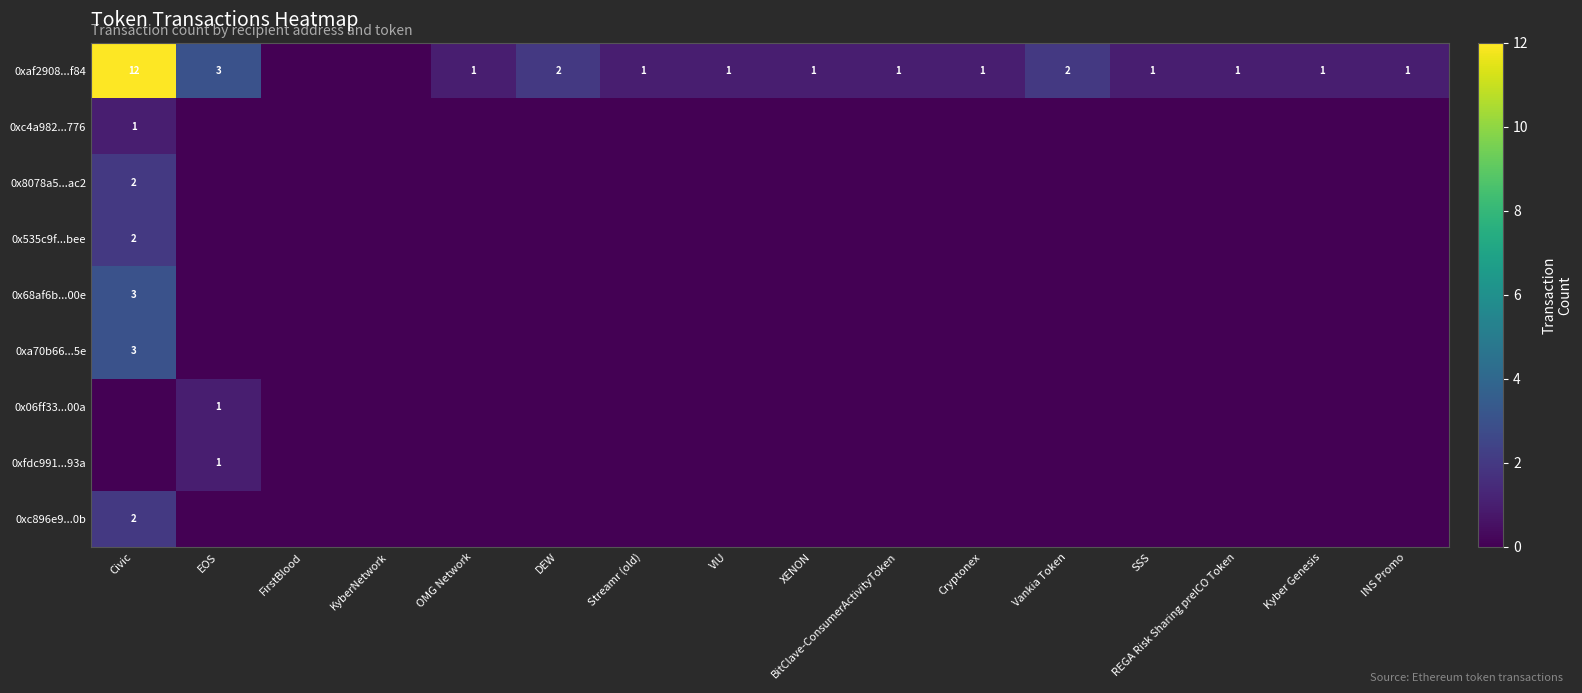

What is the highest value of the 0x8078a5...ac2 series?

2